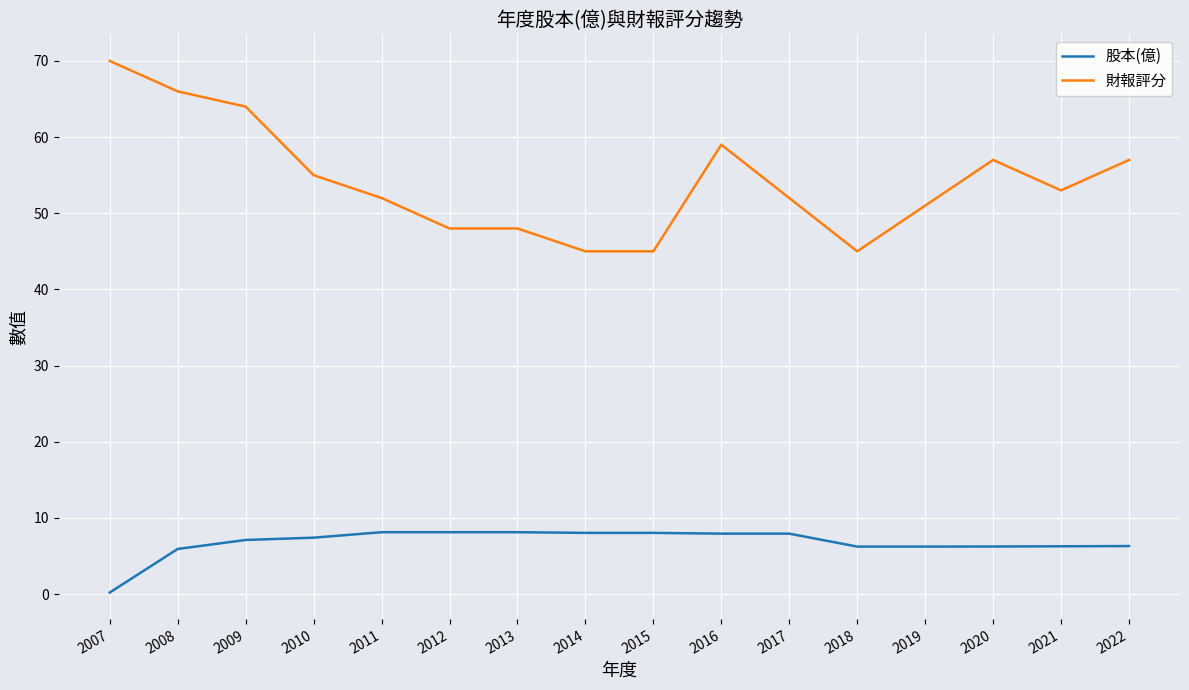

Read the 股本(億) value at 2013.

8.1